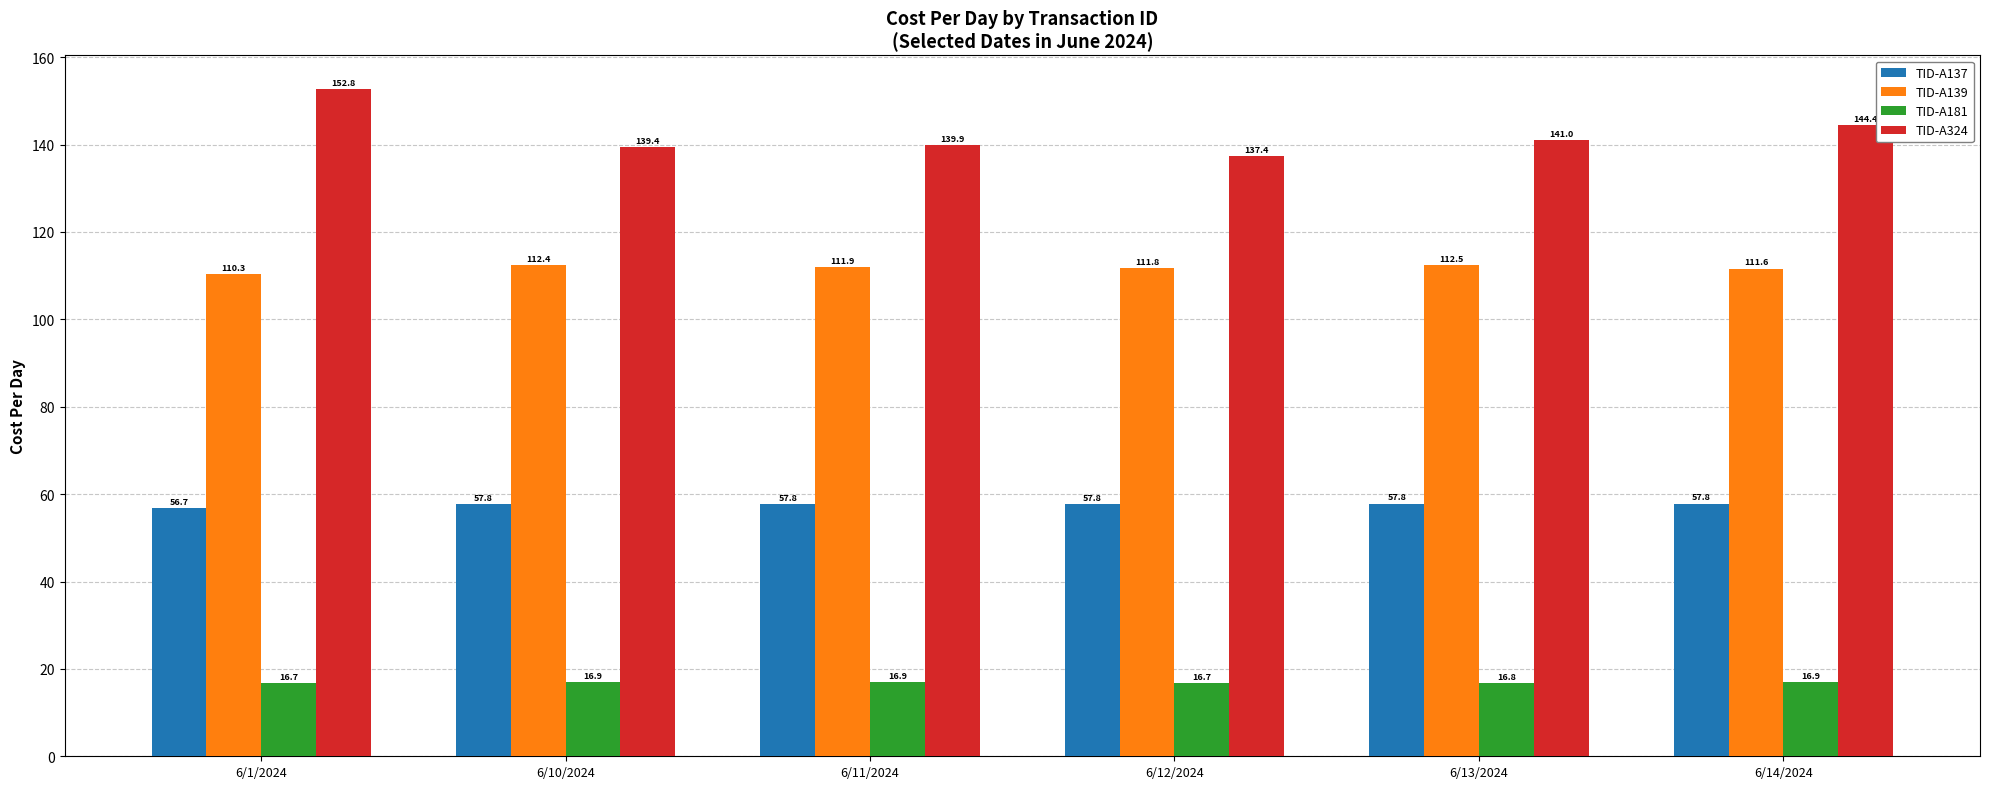

At 6/11/2024, list the series in order from largest to smallest.

TID-A324, TID-A139, TID-A137, TID-A181